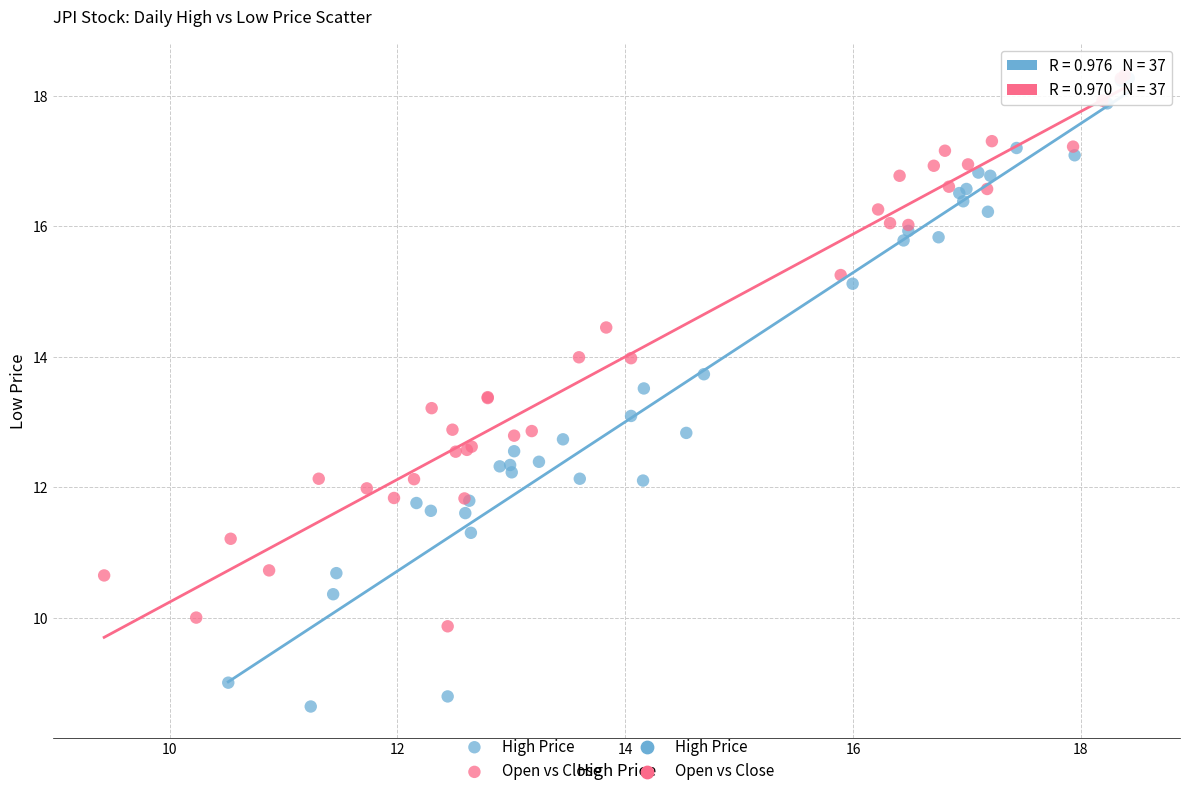

Which series has the widest spread of Y values?

High Price